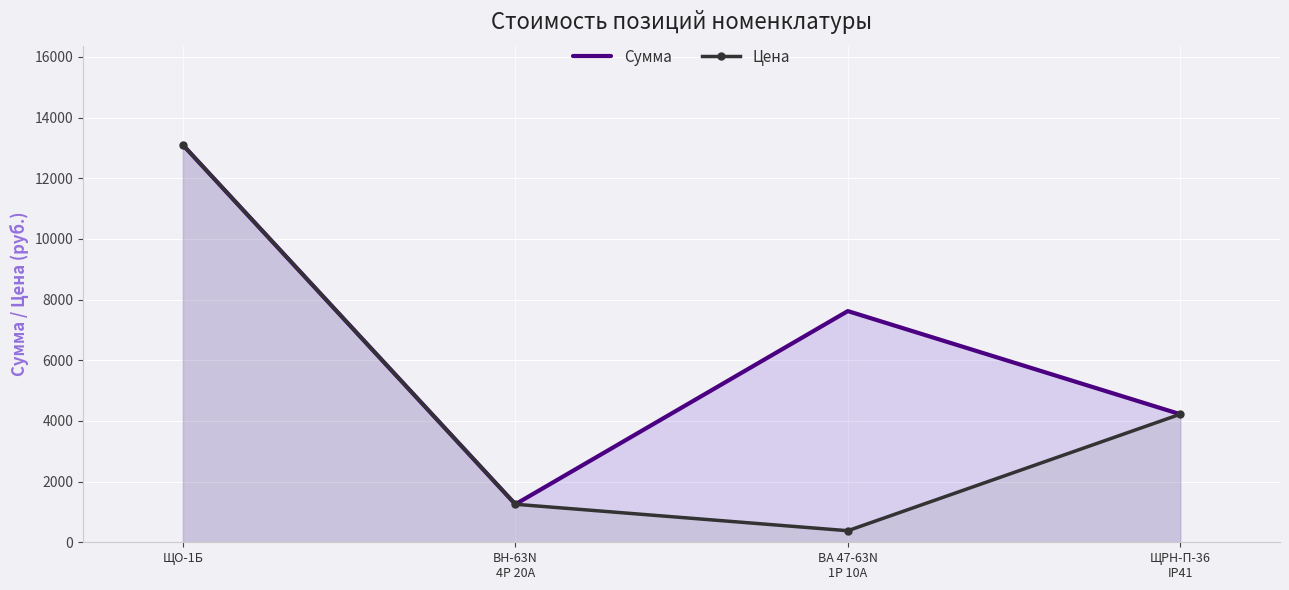

List the series in order of their overall mean, lowest first.

Цена, Сумма